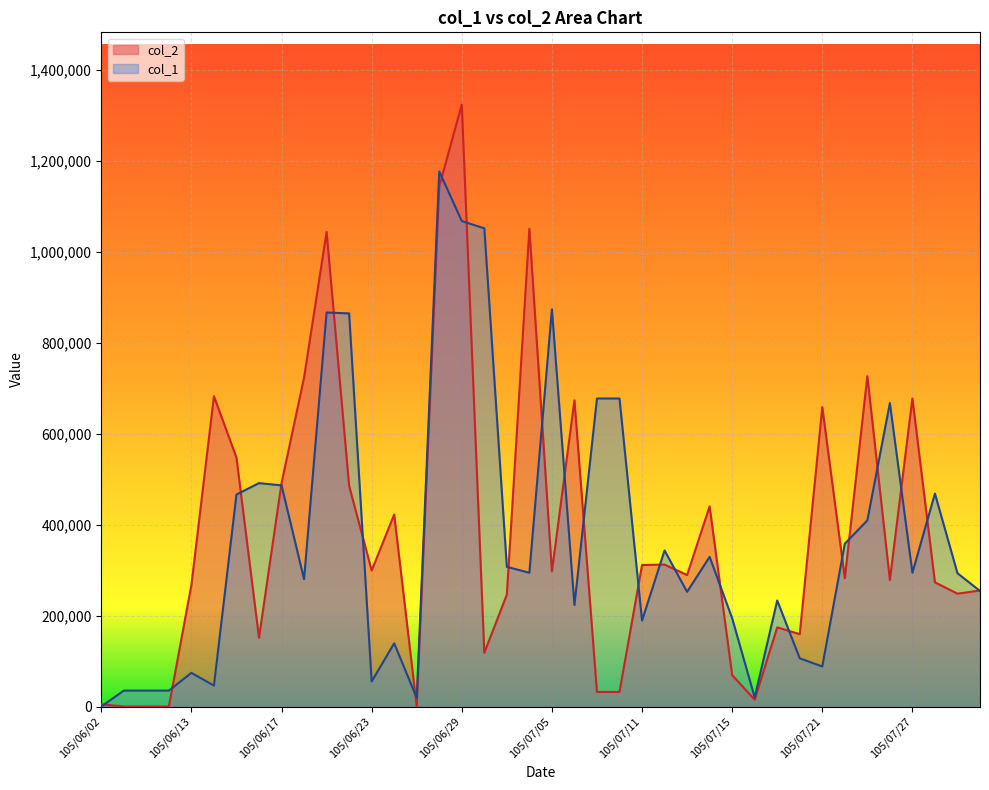

List the labels in order of col_2 value, smallest first.

105/06/08, 105/06/09, 105/06/10, 105/06/27, 105/06/02, 105/07/18, 105/07/07, 105/07/08, 105/07/15, 105/06/30, 105/06/16, 105/07/20, 105/07/19, 105/07/01, 105/07/29, 105/08/01, 105/06/13, 105/07/28, 105/07/26, 105/07/22, 105/07/13, 105/07/05, 105/06/23, 105/07/11, 105/07/12, 105/06/24, 105/07/14, 105/06/22, 105/06/17, 105/06/15, 105/07/21, 105/07/06, 105/07/27, 105/06/14, 105/06/20, 105/07/25, 105/06/21, 105/07/04, 105/06/28, 105/06/29